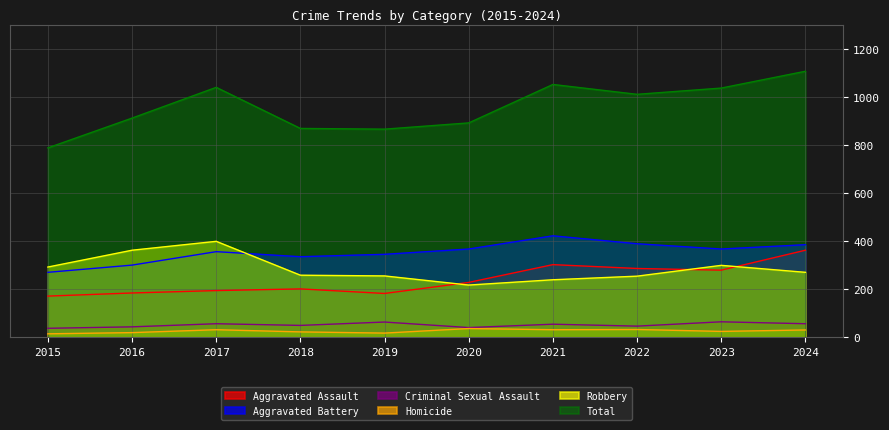

How many interior local valleys does the Criminal Sexual Assault series have?

3